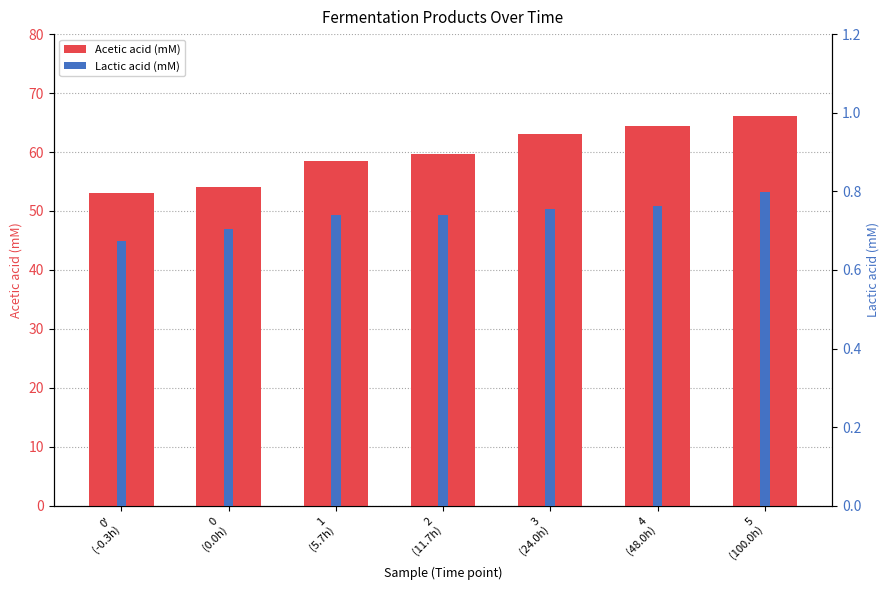

Reading left to right, list all the values displayed in this chart.

Acetic acid (mM): 53.1	54.1	58.4	59.6	63.1	64.4	66.1
Lactic acid (mM): 0.7	0.7	0.7	0.7	0.8	0.8	0.8